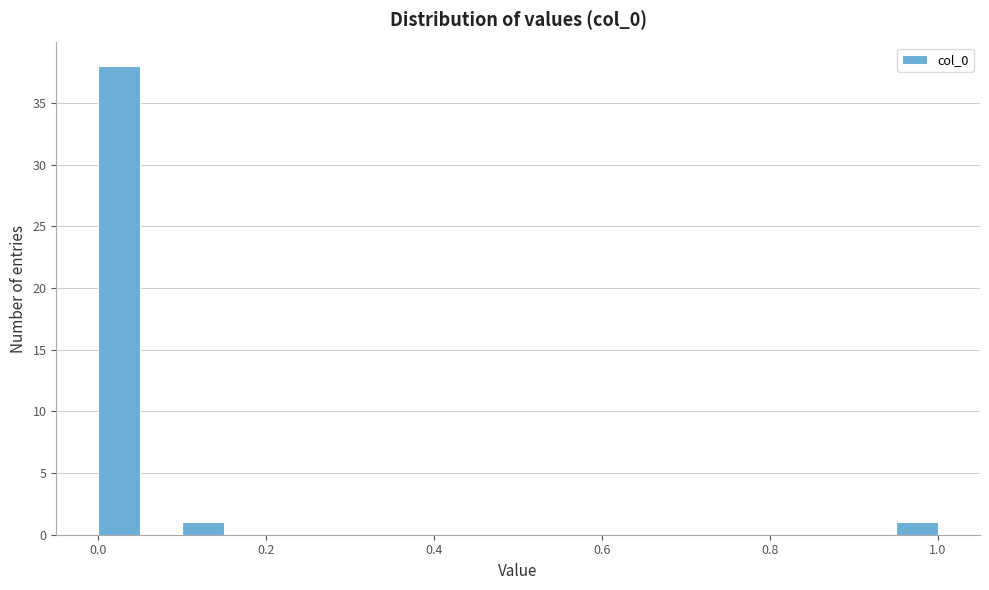

Read against the x-axis, roughly where is the centre of the tallest bar?

0.02